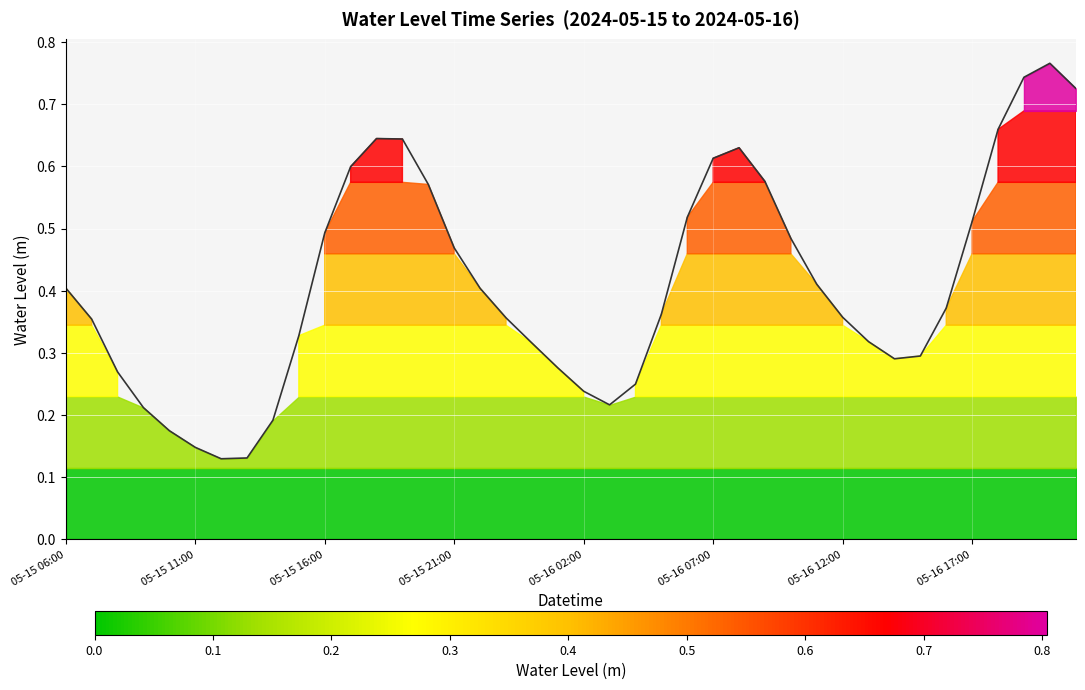

Count the values in the range 0 to 1.

40